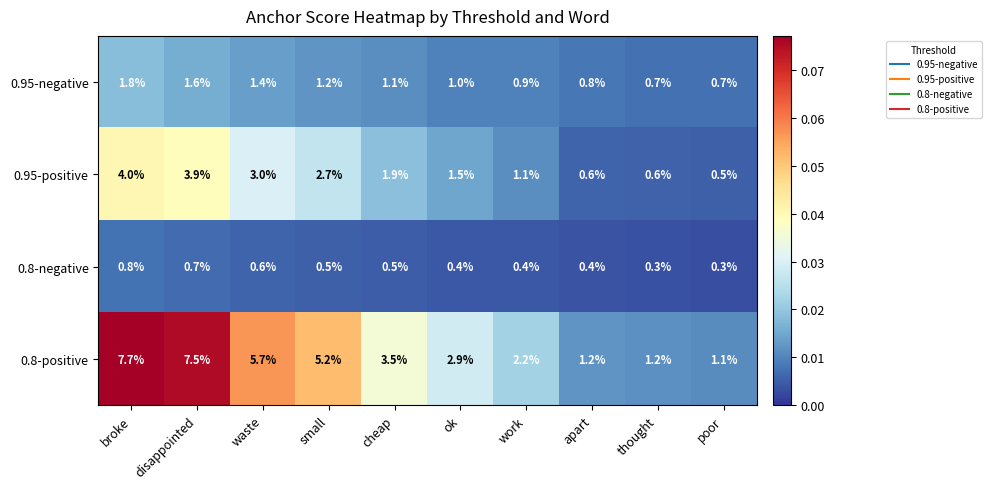

Is it true that 0.95-negative equals 1.2 at small?

True